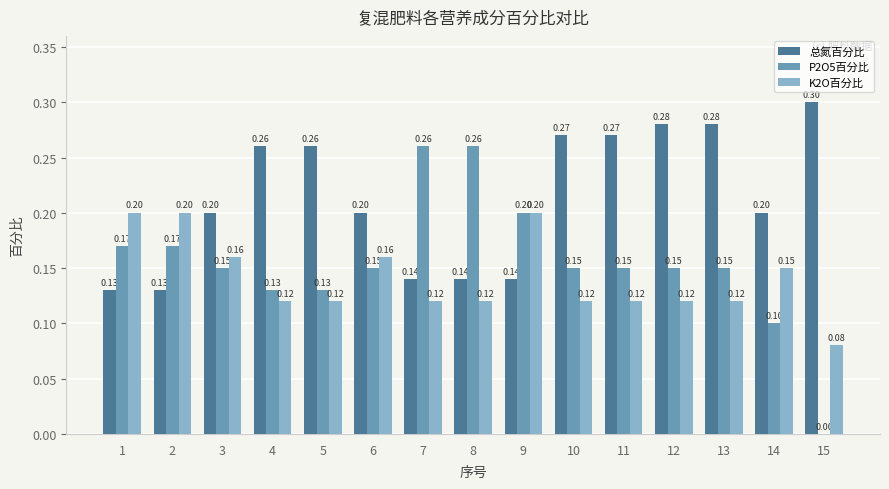

Is the value of P2O5百分比 at 5 greater than the value of K2O百分比 at 5?

Yes